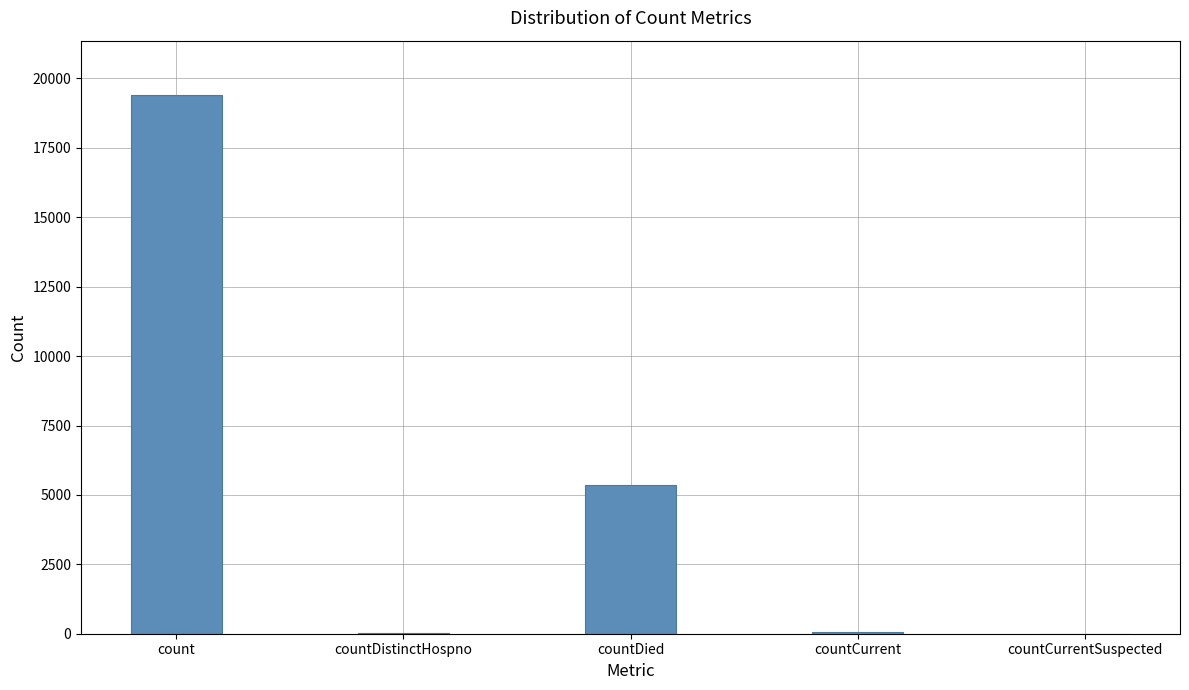

What is the change in value from countDistinctHospno to countCurrentSuspected?

-38